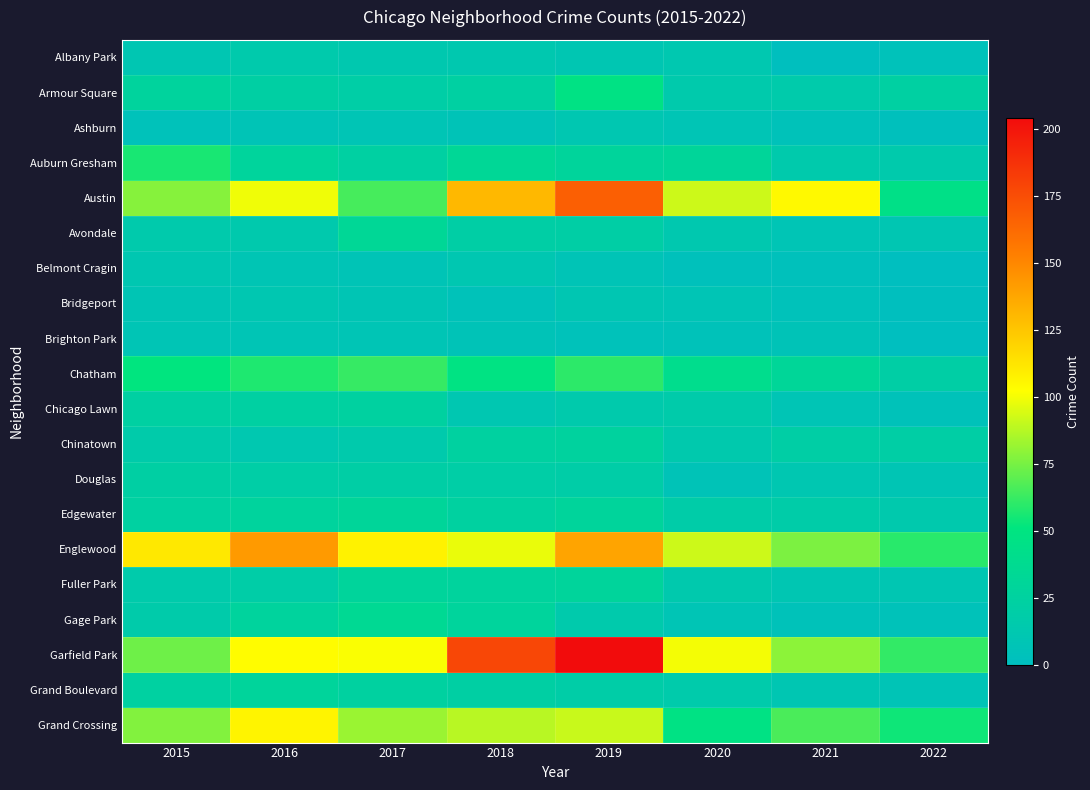

Which has a higher value, 2022 or 2021?

2022